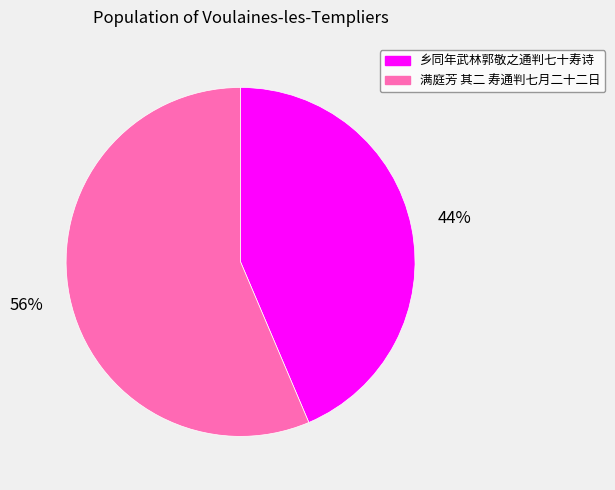

Count the number of slices in the pie.

2